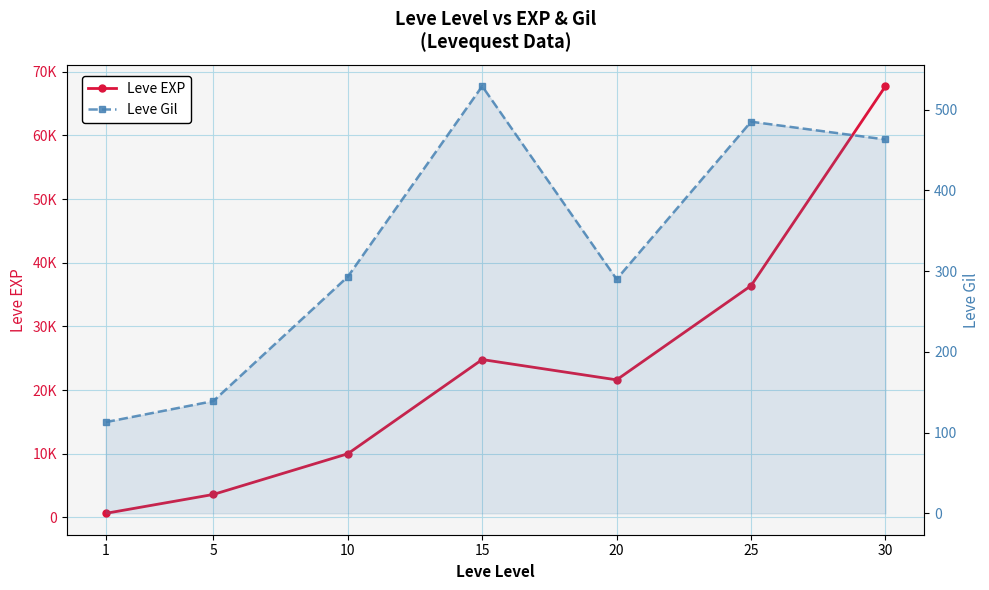

What is the difference between the Leve Gil values at 30 and 25?

22